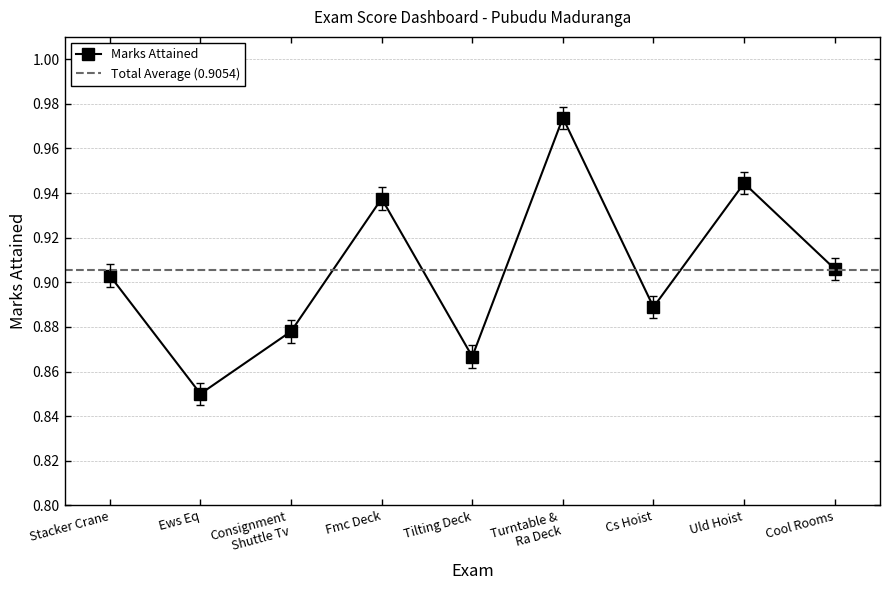

What is the difference between the maximum and minimum values?

0.1